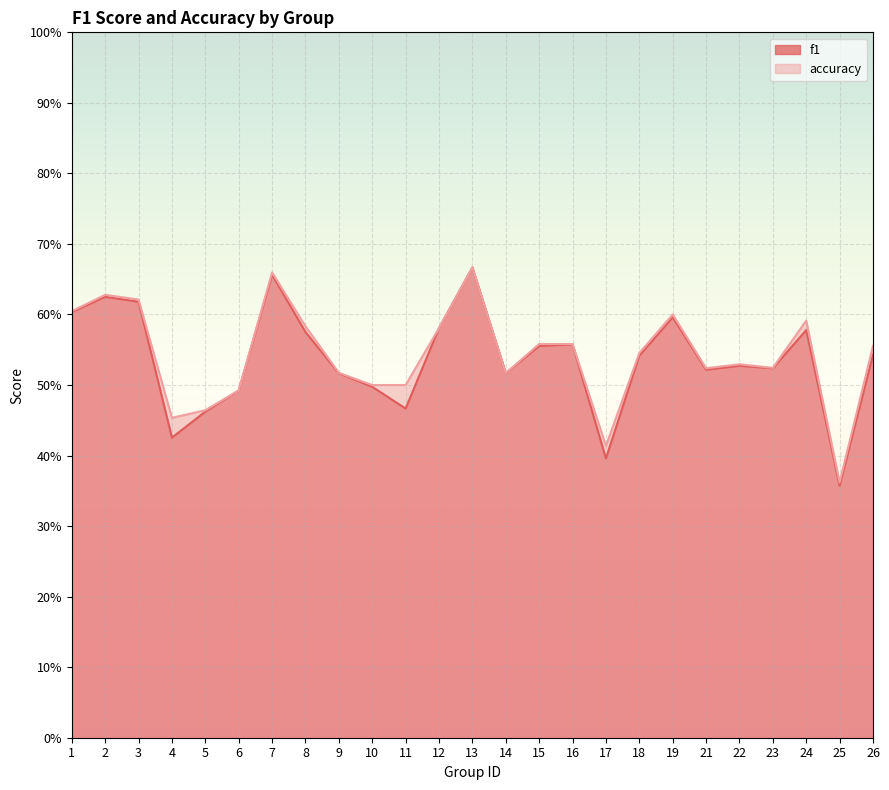

Which category has the lowest value across all series?

25